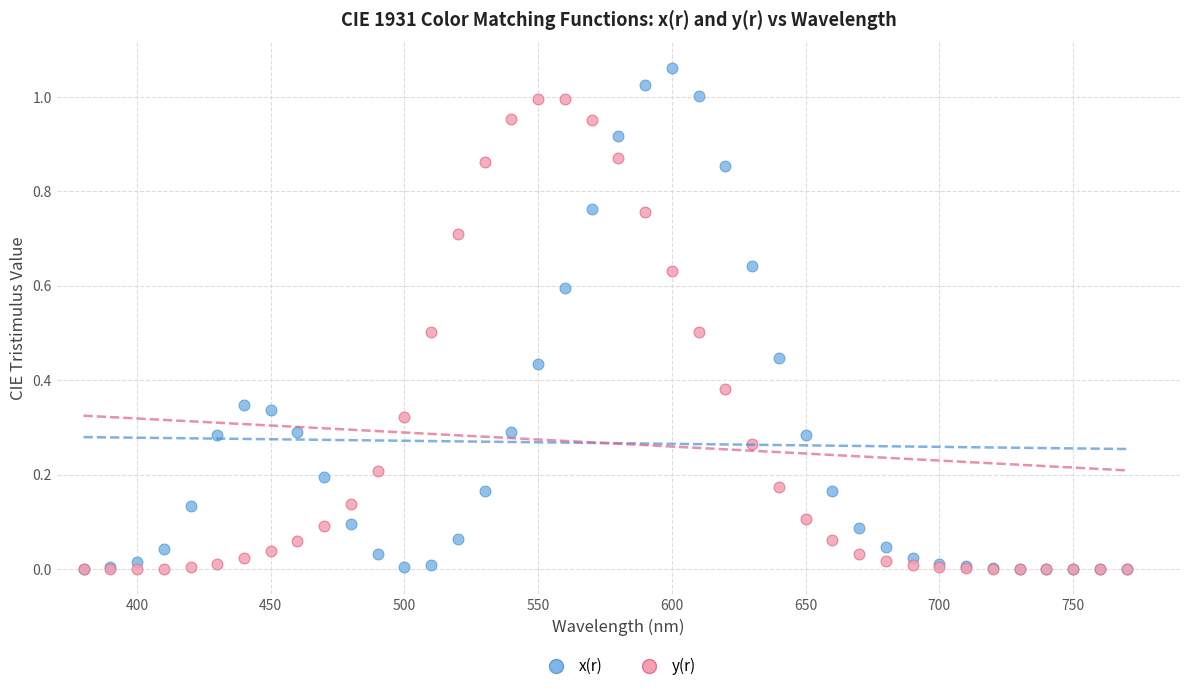

Which series has the largest Y range (max minus min)?

x(r)